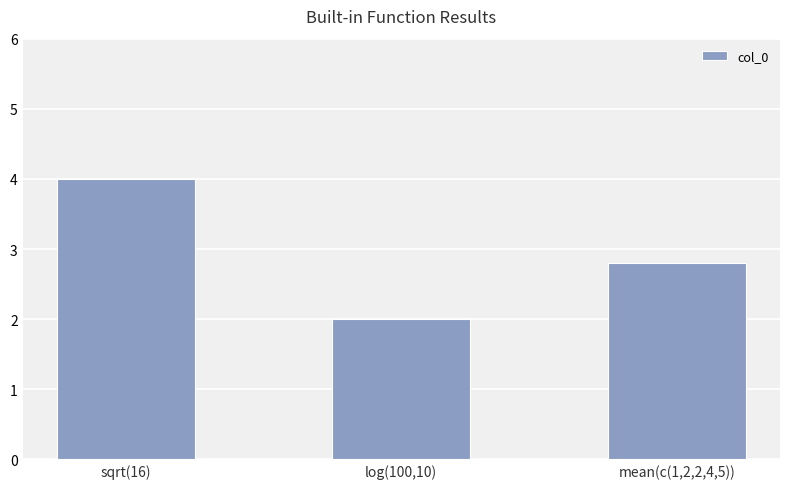

What is the difference between the values at log(100,10) and sqrt(16)?

2.0